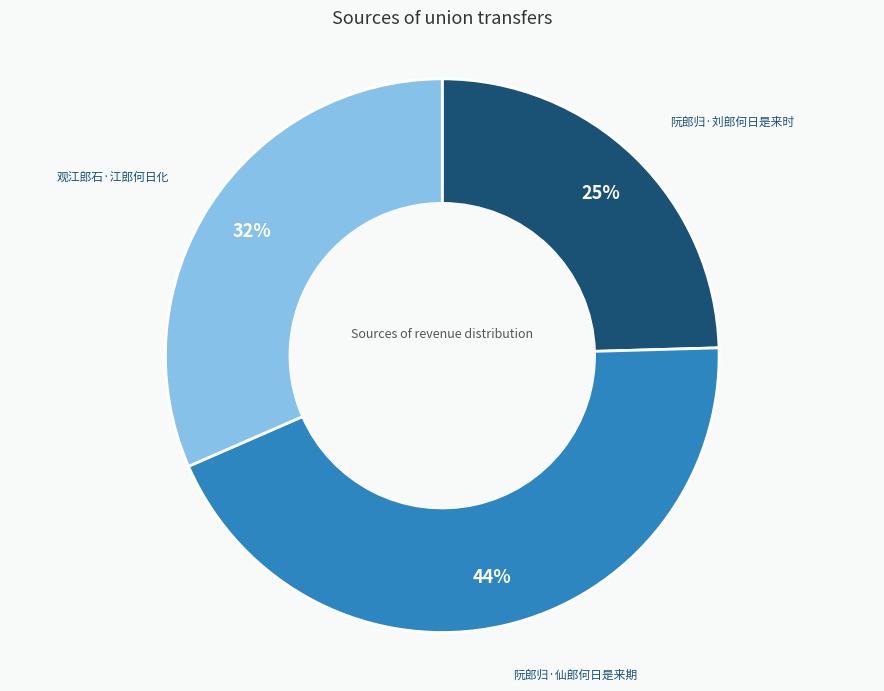

Is there any slice that represents more than half of the pie?

No